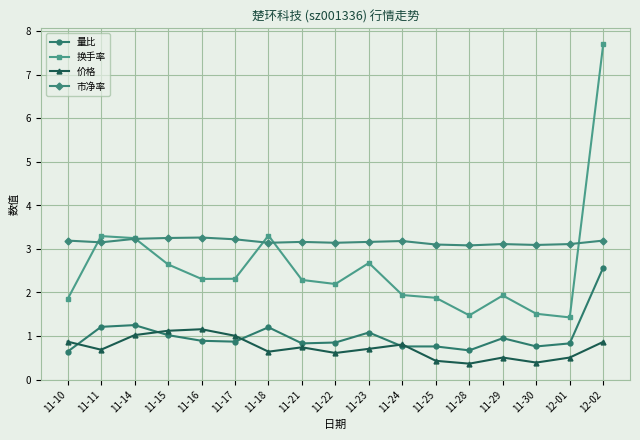

Does the chart display data point markers on the line(s)?

Yes